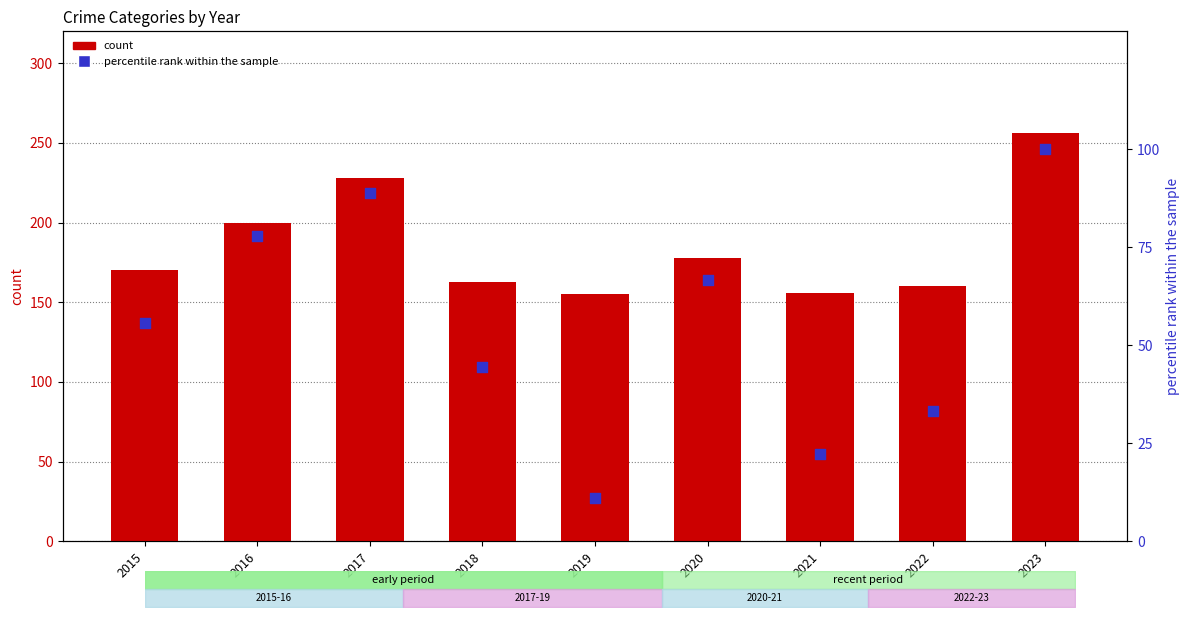

Which series contains the highest Y value?

count